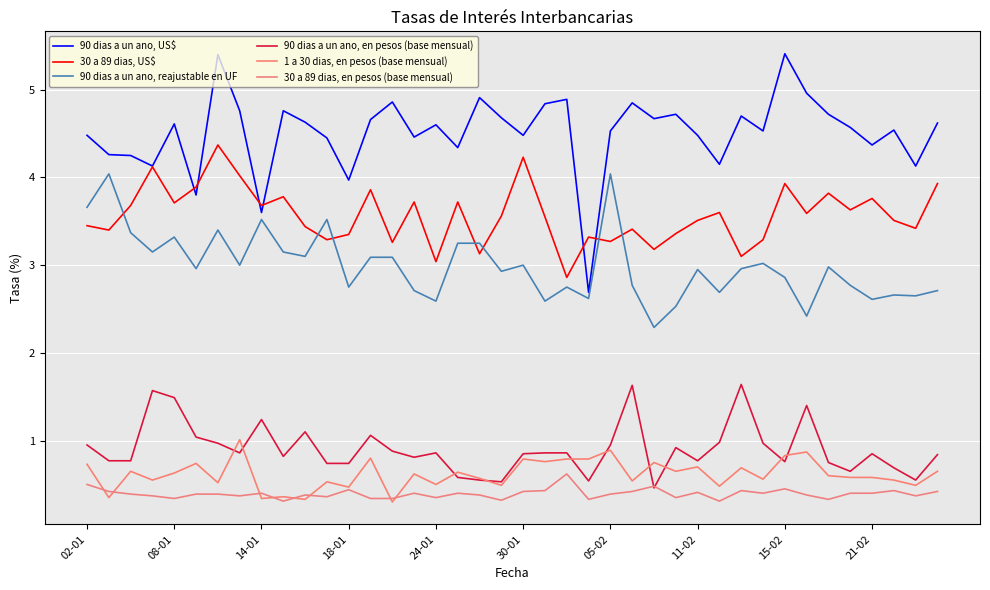

How many lines are shown in the chart?

6